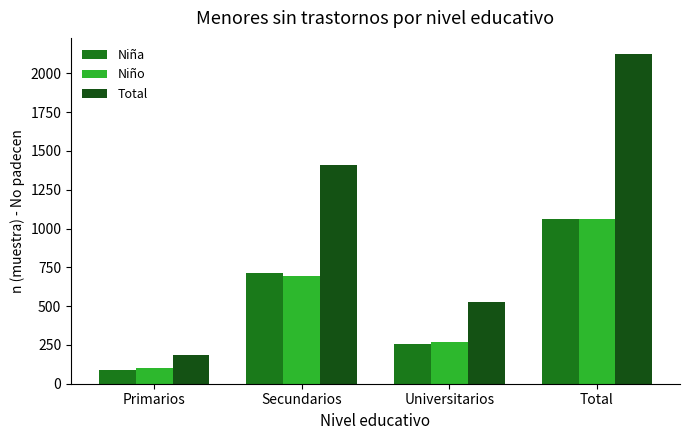

List the labels in order of Total value, largest first.

Total, Secundarios, Universitarios, Primarios